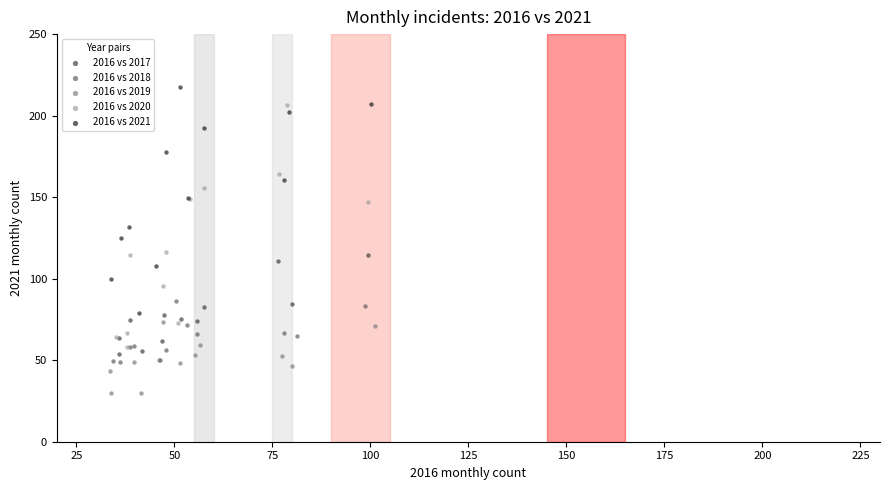

Which series reaches the minimum Y coordinate?

2016 vs 2019